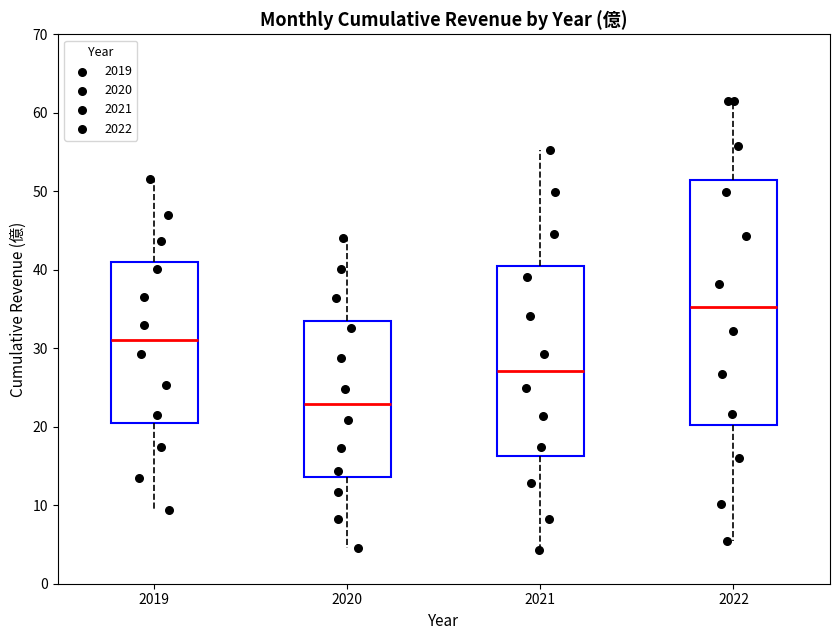

Reading left to right, read every box against the y-axis: the position of its median line, the range the box covers, and the ends of its whiskers. The values are not printed on the chart, so give them approximately, as read against the axis.

2019: median 31, box 21 to 41, whiskers 9 to 52
2020: median 23, box 14 to 33, whiskers 5 to 44
2021: median 27, box 16 to 40, whiskers 4 to 55
2022: median 35, box 20 to 51, whiskers 5 to 62